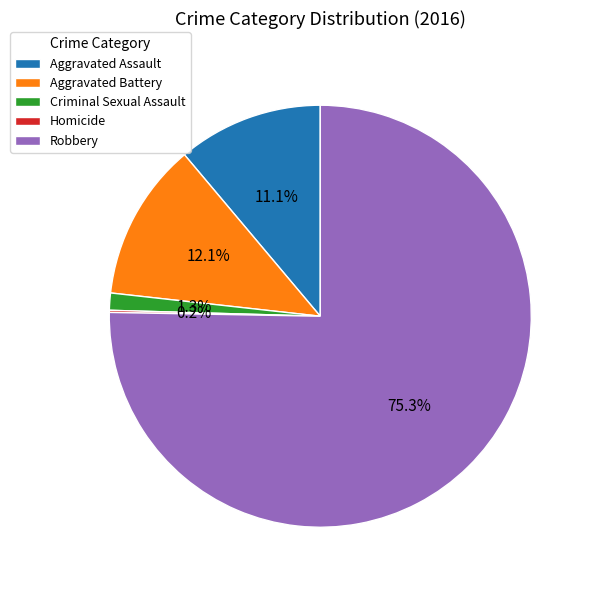

The Aggravated Battery slice represents 1% of the pie. True or false?

False